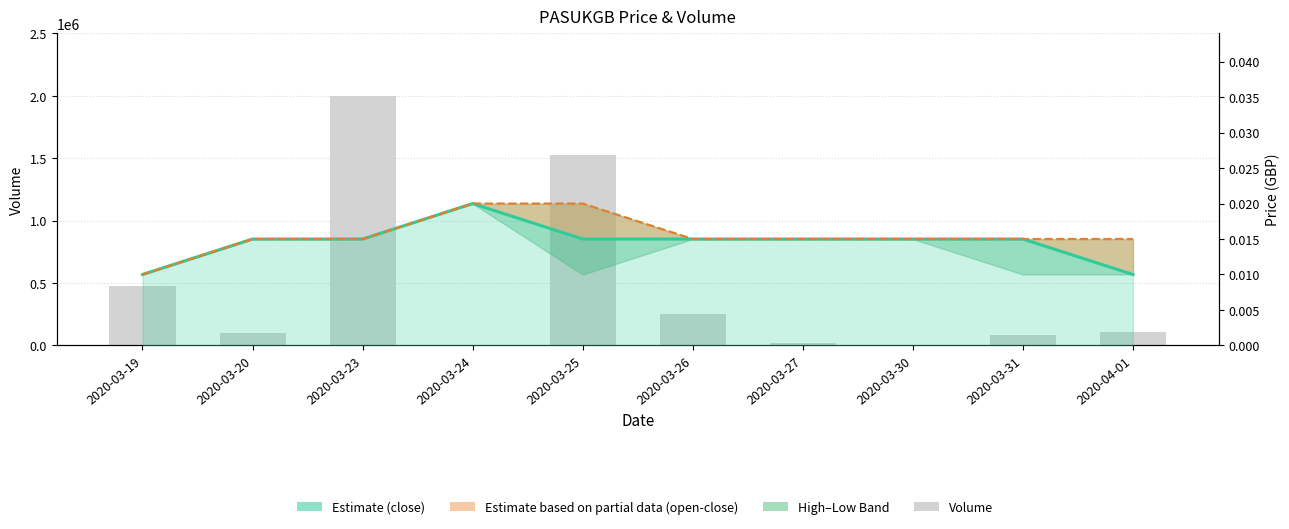

Is the value of open at 2020-03-20 greater than the value of close at 2020-03-26?

No